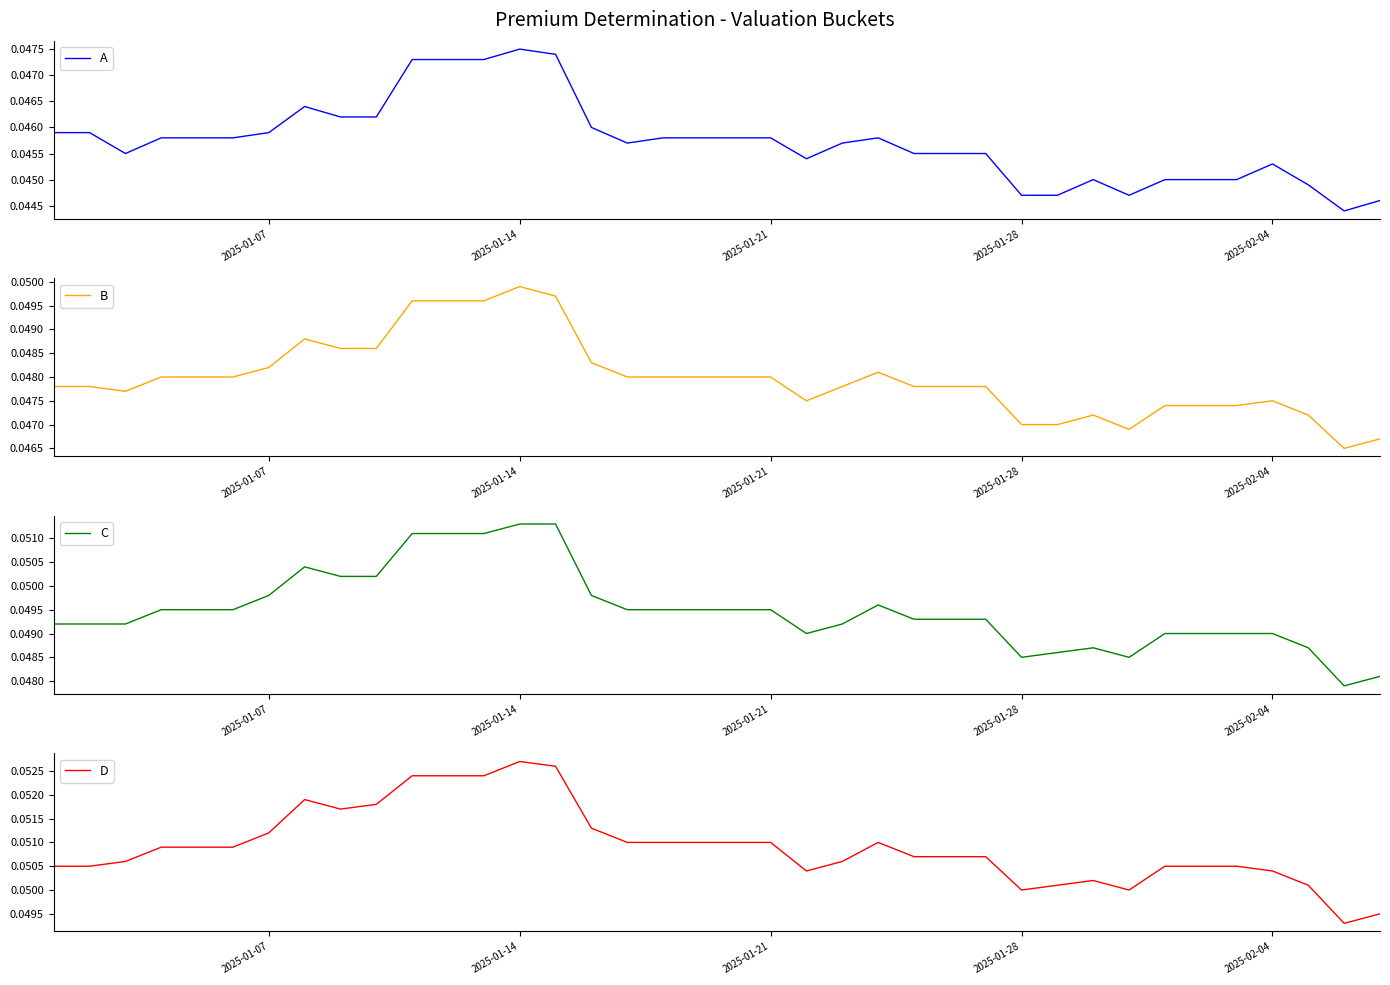

Which category has the highest value in the B series?

2025-01-14